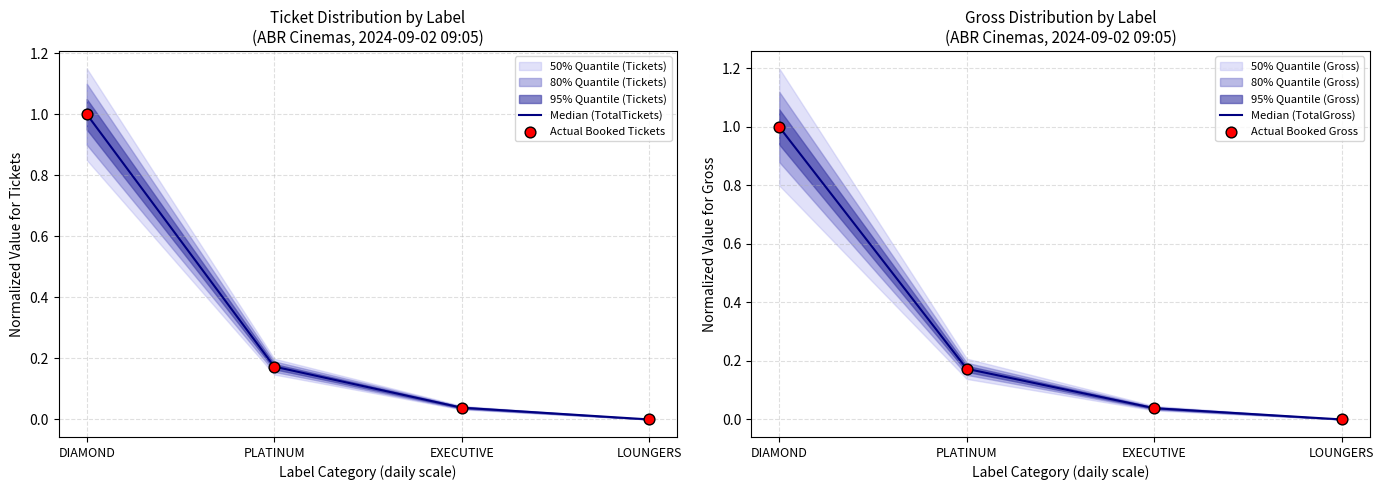

True or false: Median (TotalTickets) has more than 1 interior local peaks.

False